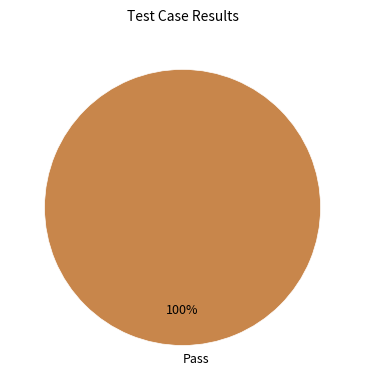

Rank the categories by value from highest to lowest.

Pass